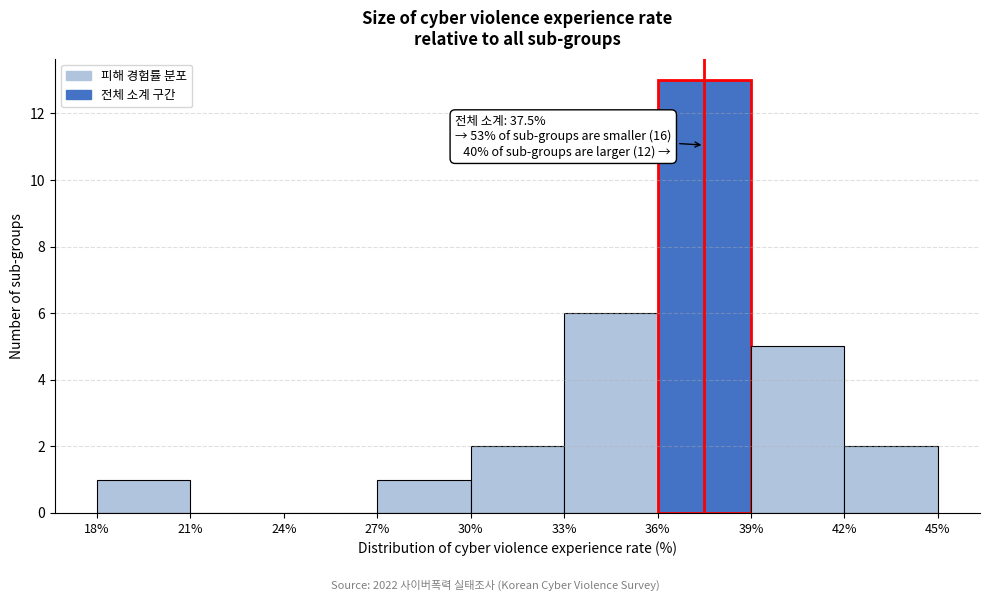

Over which range of the x-axis is the bar tallest?

36% to 39%